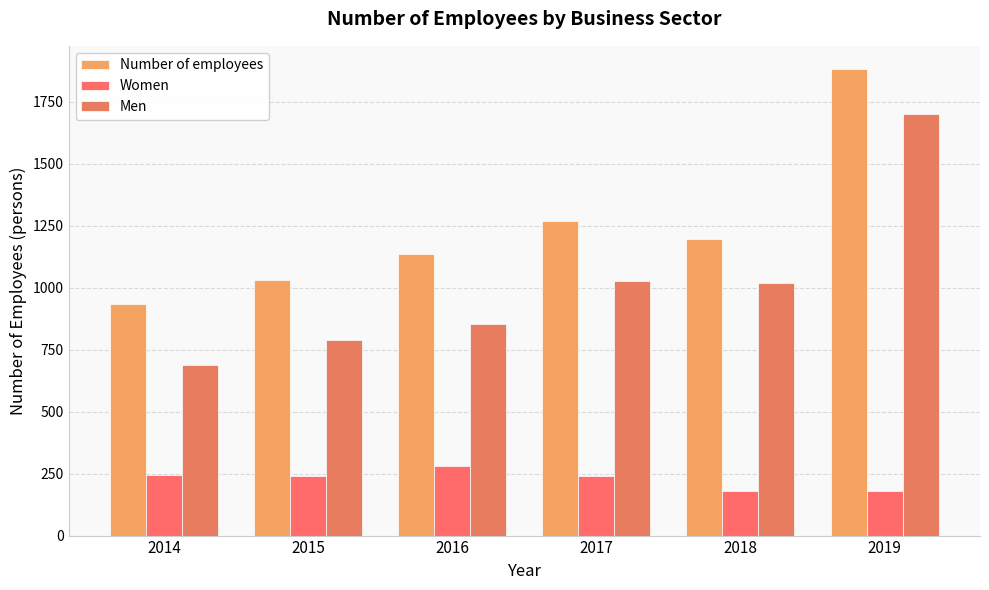

How many values in the Women series exceed 238?

4